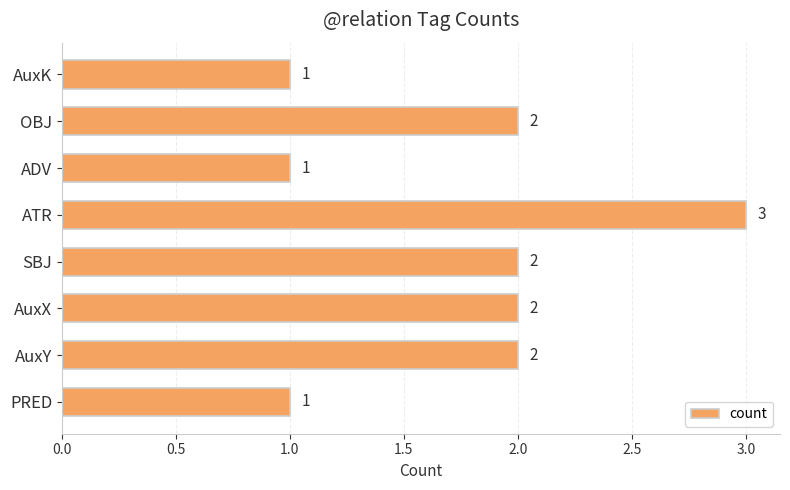

Is it true that the value at PRED is 1?

True